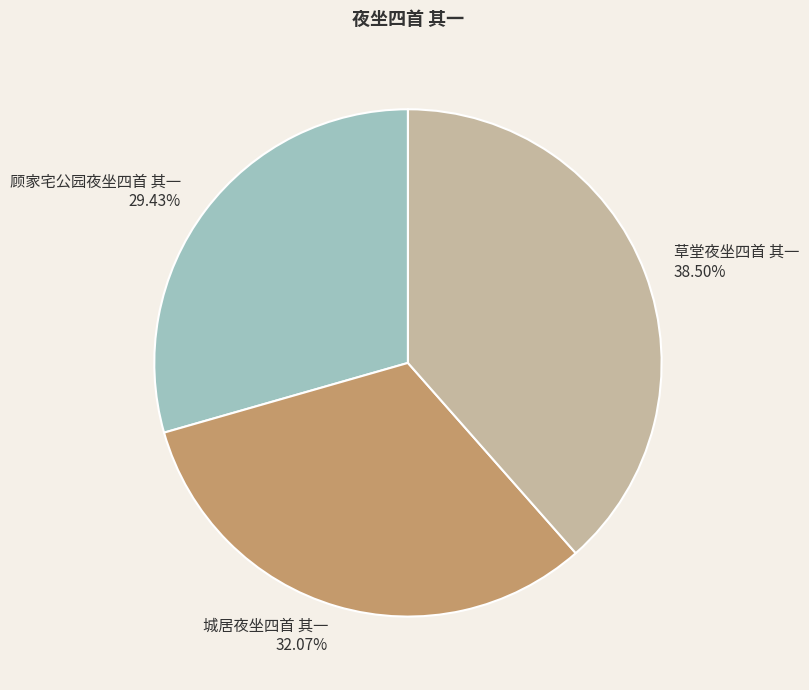

To the nearest percent, what is the difference between the 草堂夜坐四首 其一 and 城居夜坐四首 其一 slice percentages?

6%